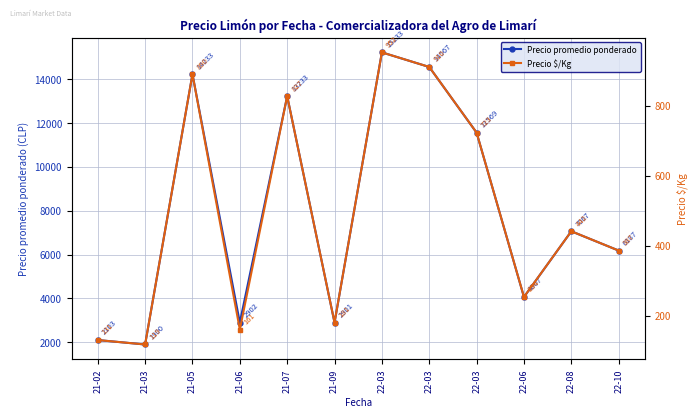

At which category does Precio $/Kg reach its first local peak?

21-05